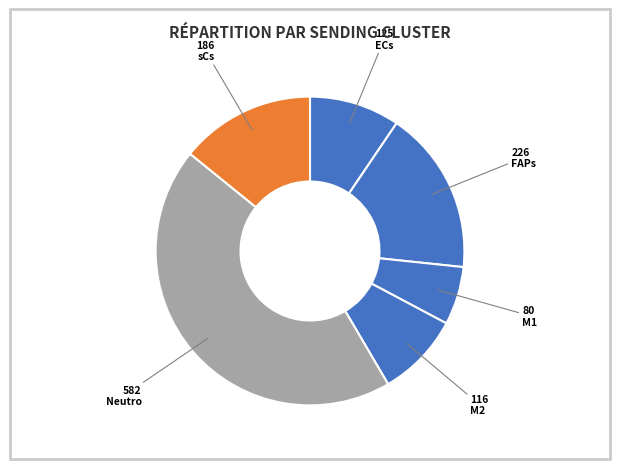

How many slices are in this pie chart?

6